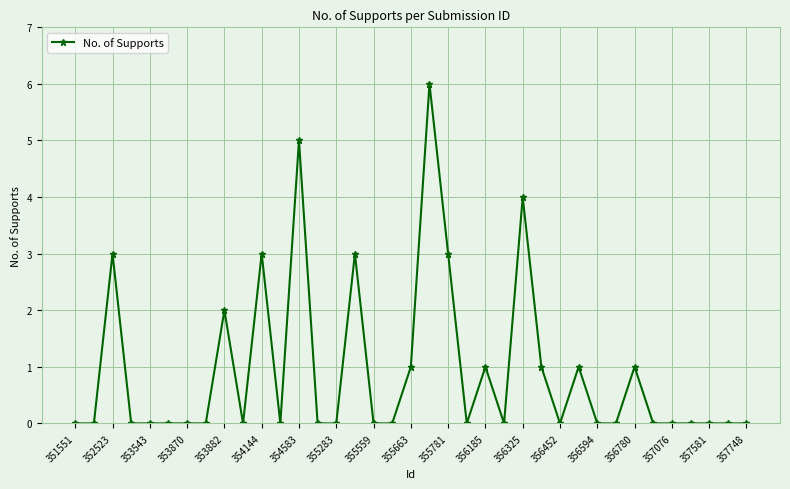

What is the value of the 26th point from the left?

1